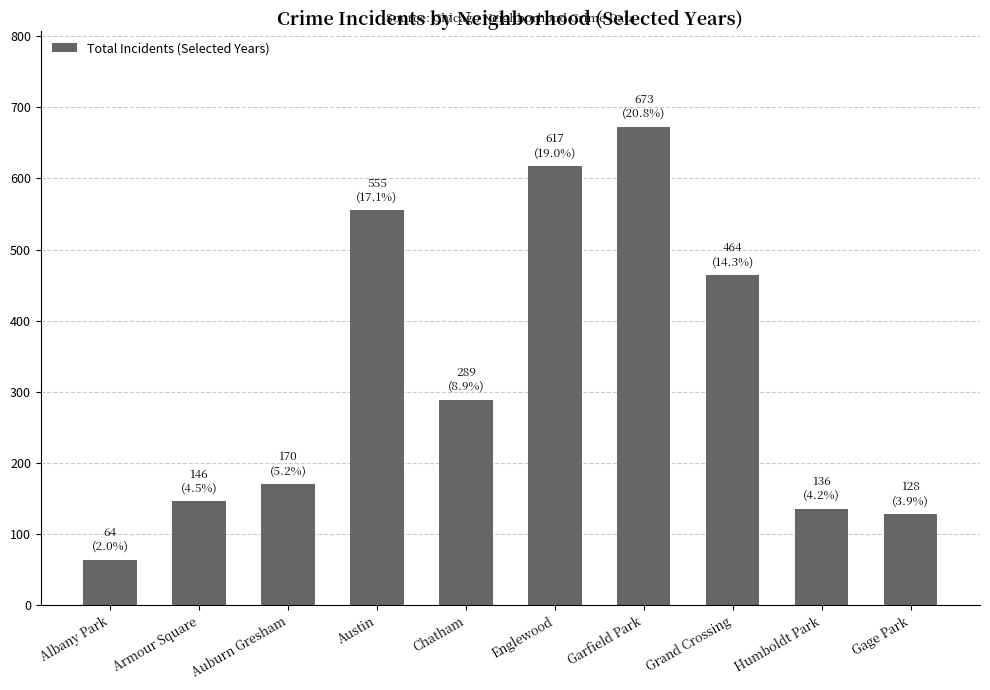

True or false: the data shows 53 at Humboldt Park.

False